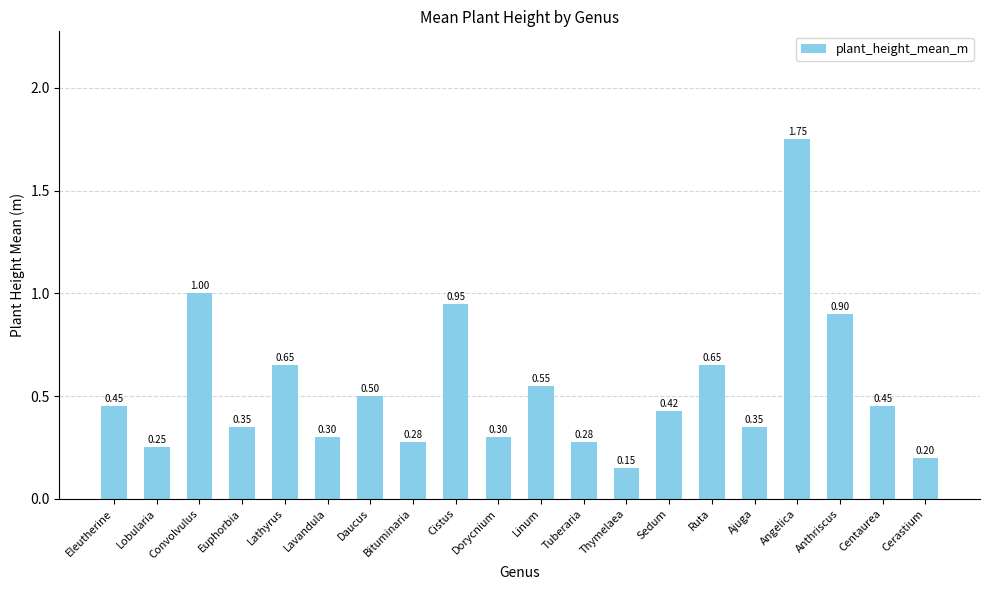

The chart shows a value of 0.3 at Lavandula. True or false?

True